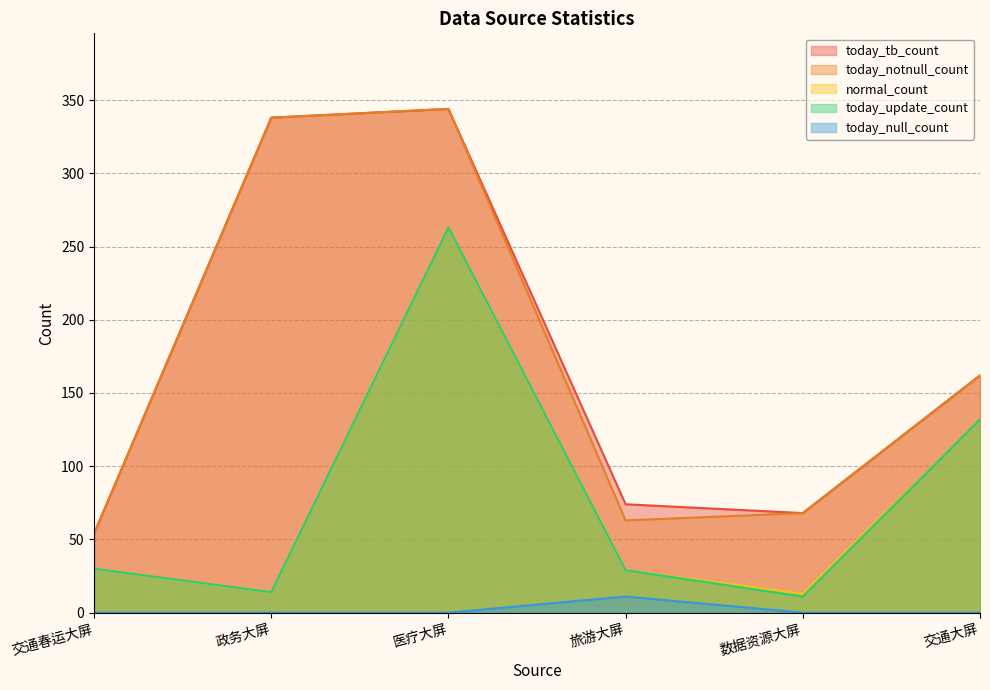

True or false: today_tb_count has more than 0 points higher than both neighbors.

True